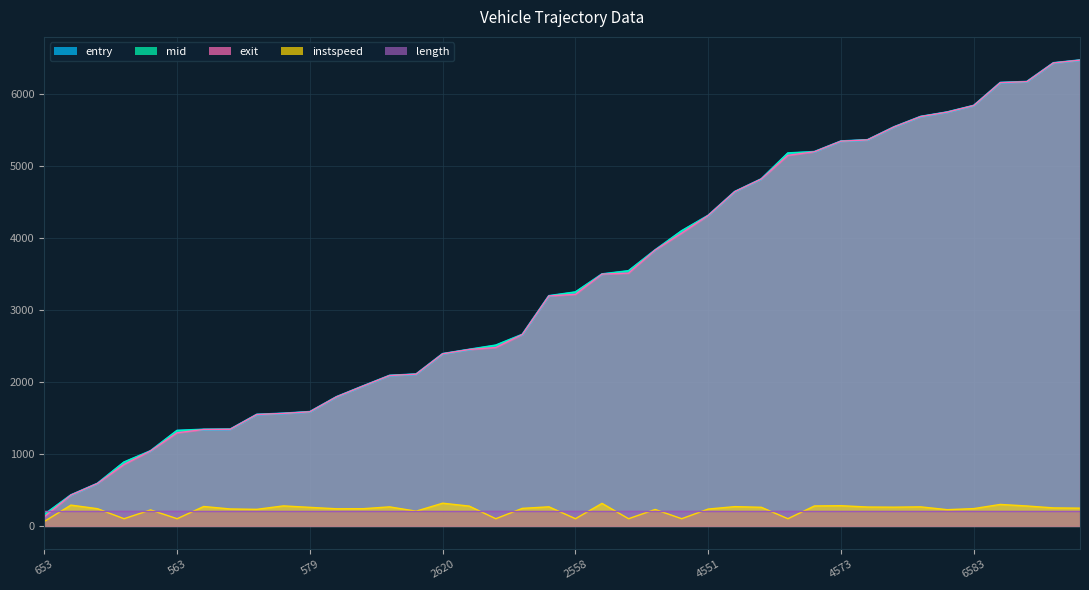

True or false: entry and mid intersect in this chart.

False